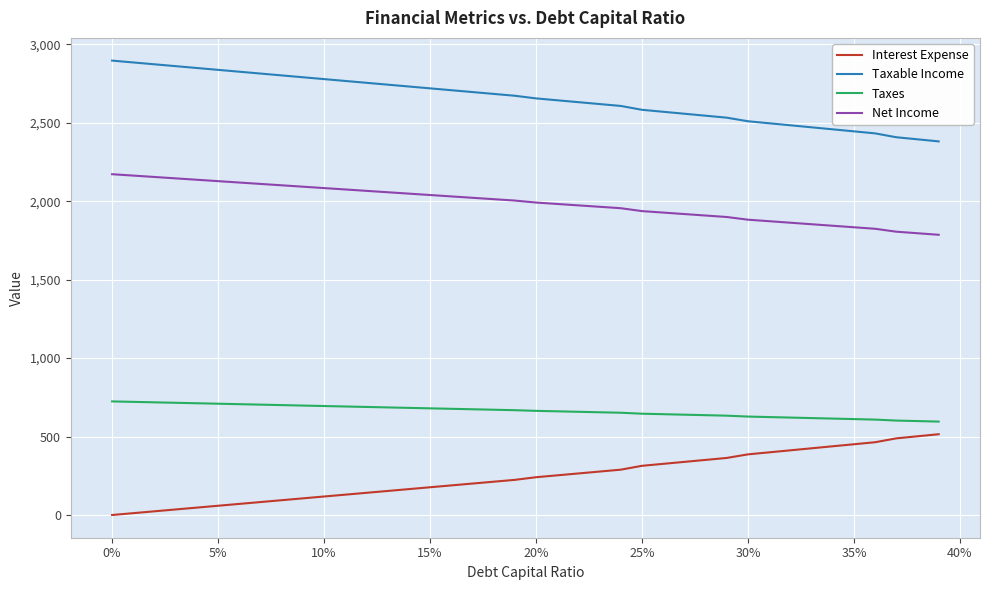

What is the maximum value for Net Income?

2172.4